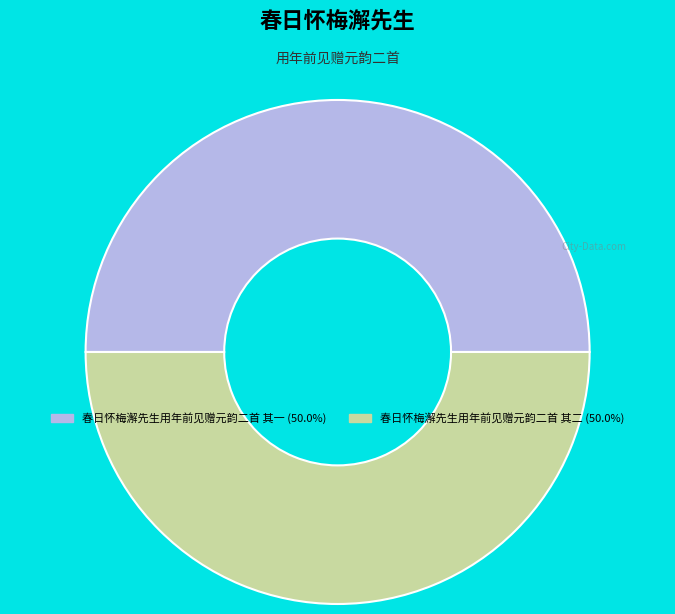

The 春日怀梅澥先生用年前见赠元韵二首 其一 slice represents 35% of the pie. True or false?

False